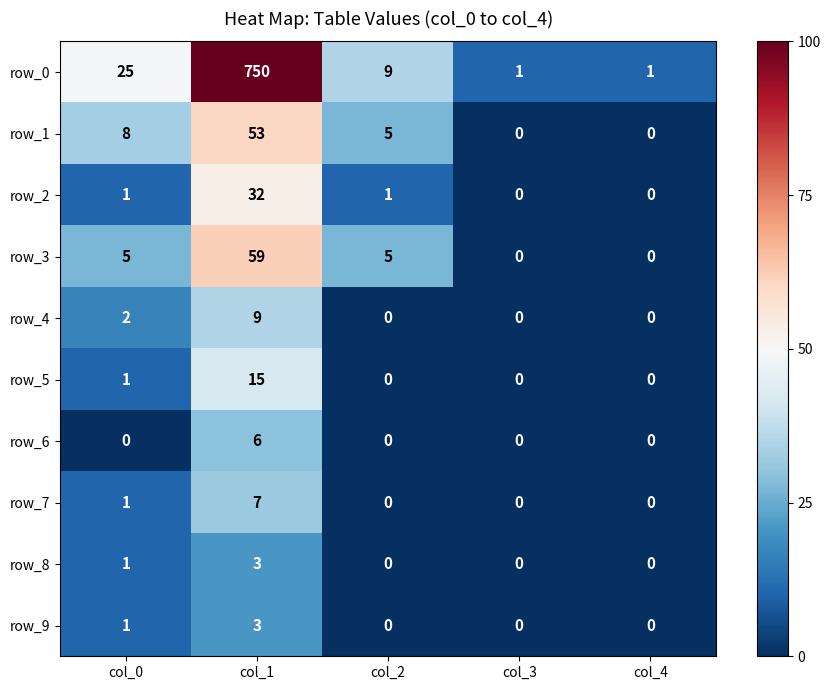

Which series has the largest total across all categories?

row_0